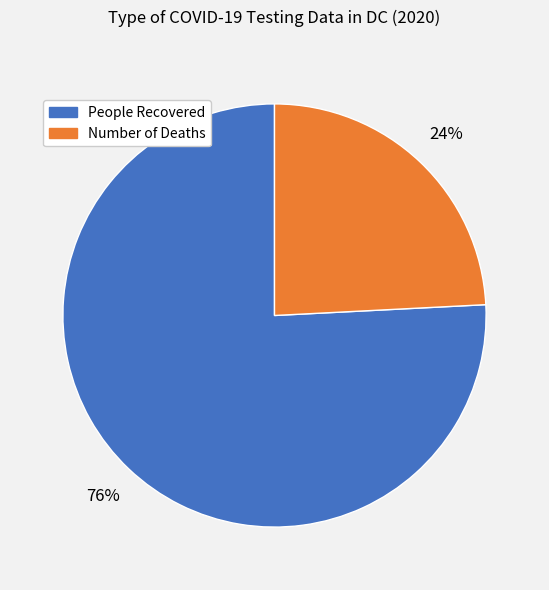

What is the largest slice in the pie chart?

People Recovered